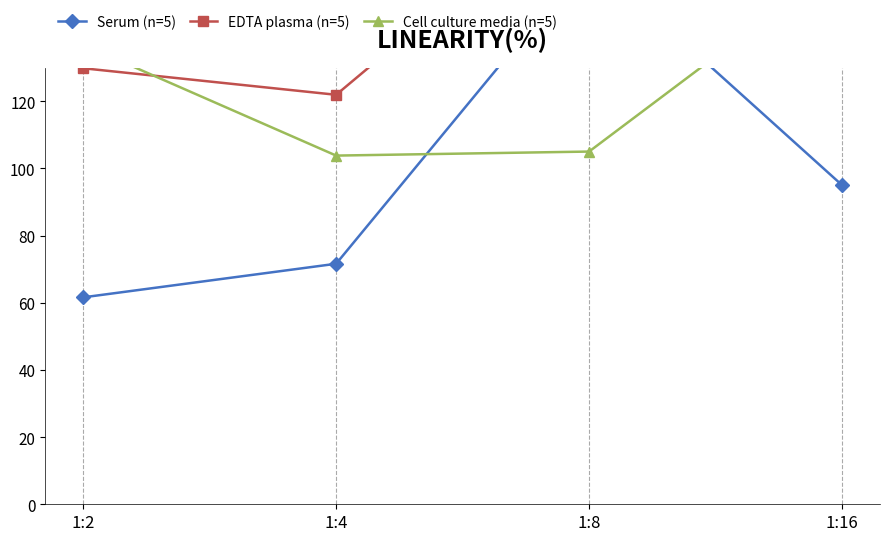

Which category has the highest value across all series?

1:8